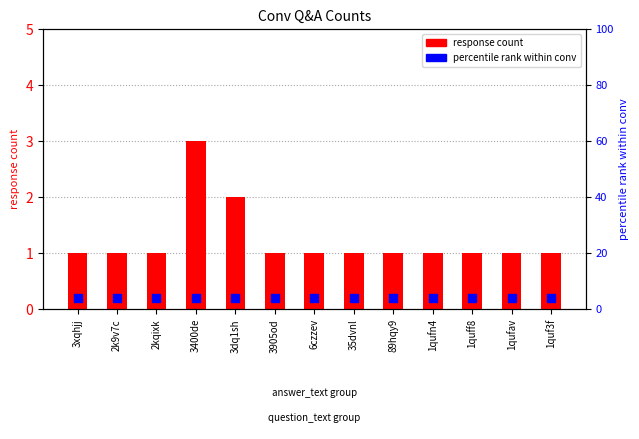

Which series contains the highest Y value?

percentile rank within conv